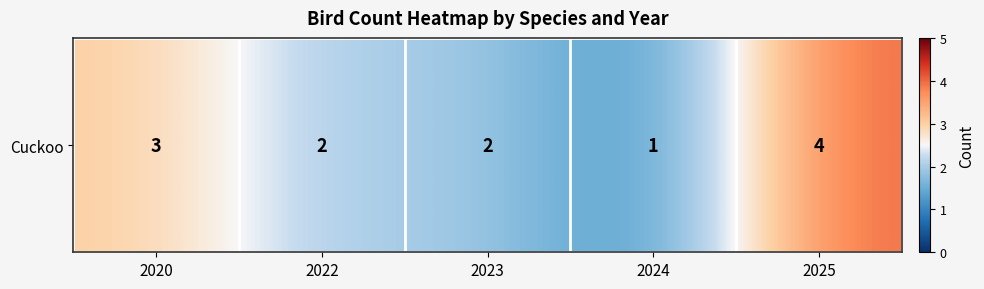

What is the maximum value shown in the chart?

4